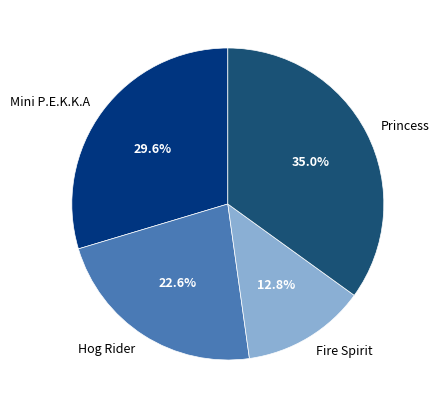

Count the number of slices in the pie.

4